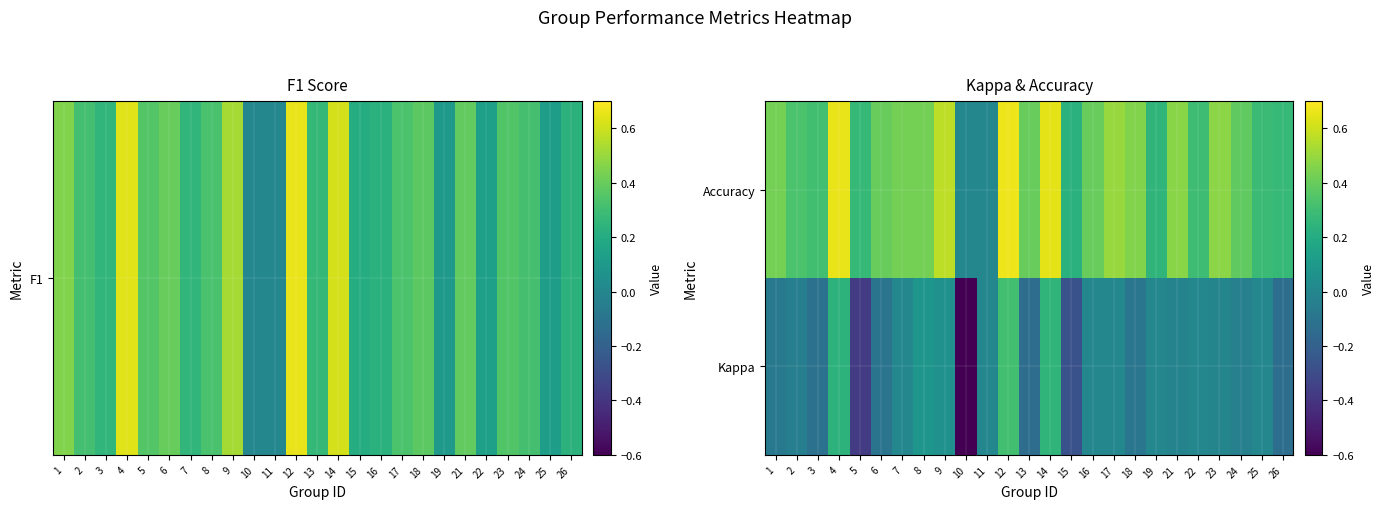

Reading left to right, extract all data points from this chart.

Kappa: 1=-0.1	2=-0.0	3=-0.1	4=0.2	5=-0.4	6=-0.1	7=0.0	8=0.1	9=0.1	10=-0.6	11=0.0	12=0.3	13=-0.1	14=0.3	15=-0.3	16=0.0	17=0.0	18=-0.1	19=0.0	21=-0.0	22=0.0	23=-0.0	24=-0.0	25=0.0	26=-0.1
Accuracy: 1=0.4	2=0.3	3=0.3	4=0.7	5=0.3	6=0.4	7=0.4	8=0.4	9=0.6	10=0.0	11=0.0	12=0.7	13=0.4	14=0.6	15=0.2	16=0.4	17=0.5	18=0.5	19=0.2	21=0.5	22=0.3	23=0.5	24=0.4	25=0.3	26=0.3